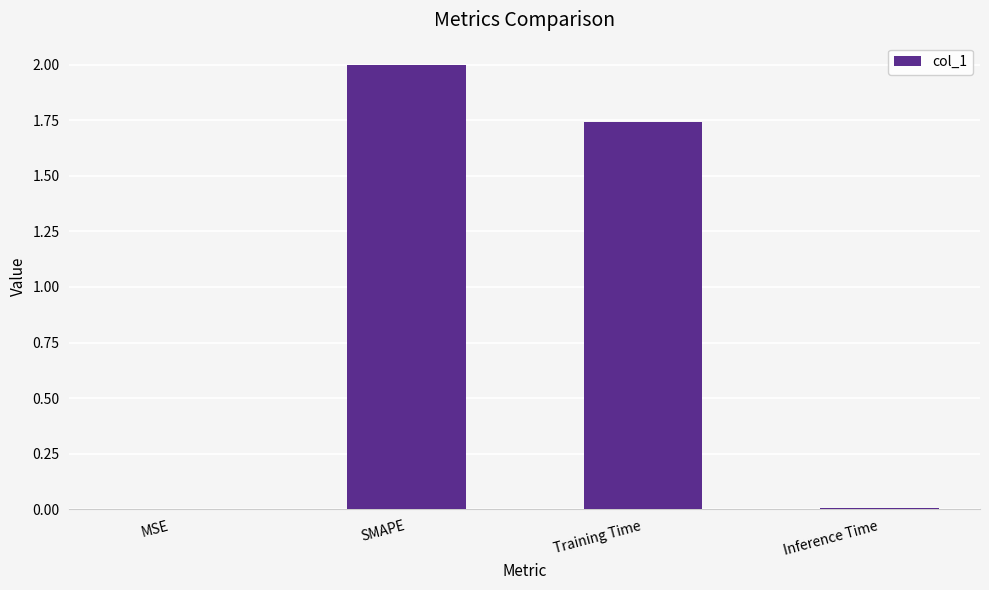

Where does the data first go above 1?

SMAPE